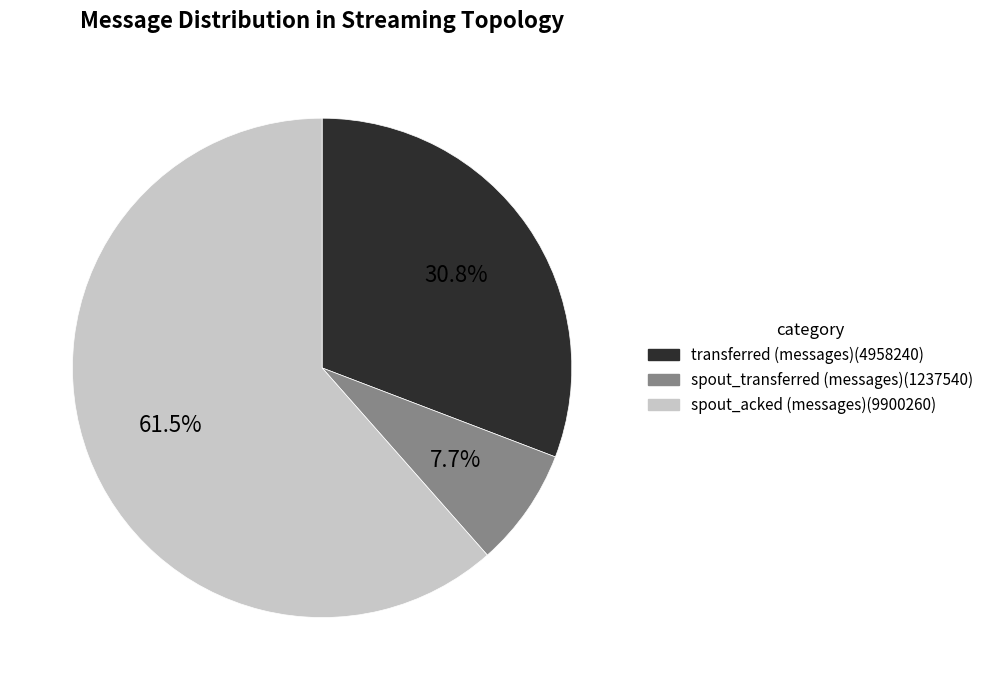

Which category has the smallest portion of the pie?

spout_transferred (messages)